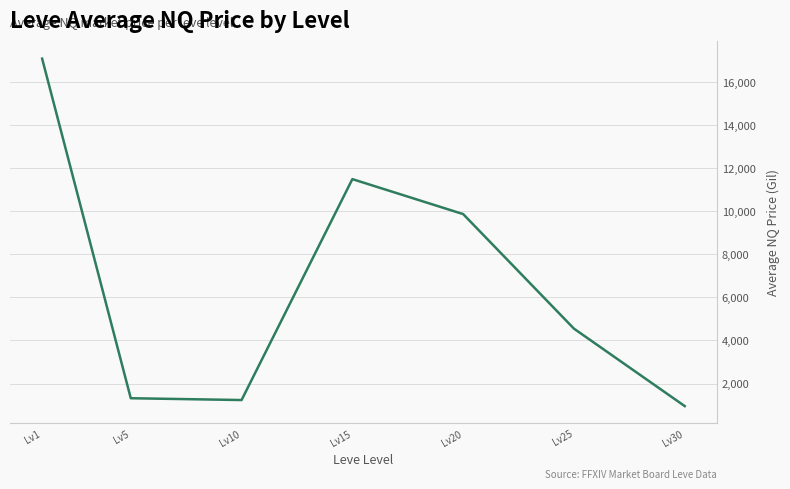

Reading right to left, list all the values displayed in this chart.

Lv30=949.7	Lv25=4550.3	Lv20=9874.4	Lv15=11499.8	Lv10=1231.9	Lv5=1316.2	Lv1=17099.0